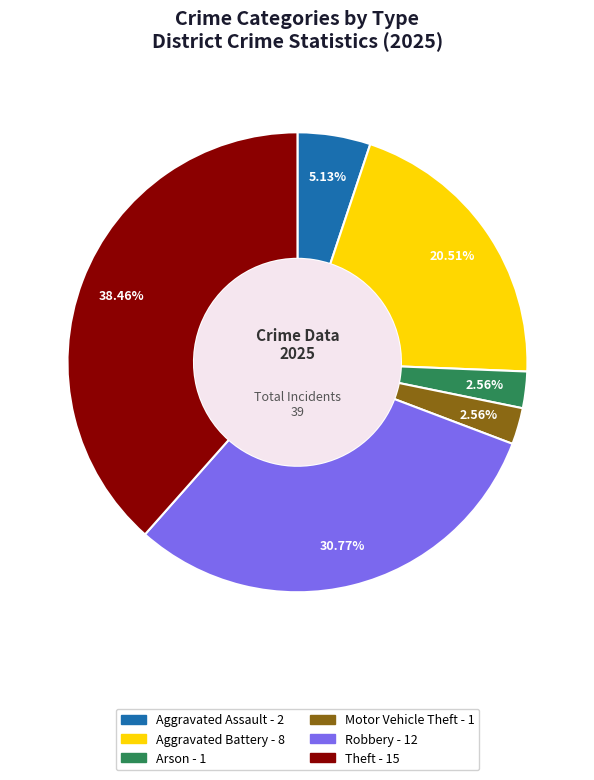

Does any single category account for the majority?

No